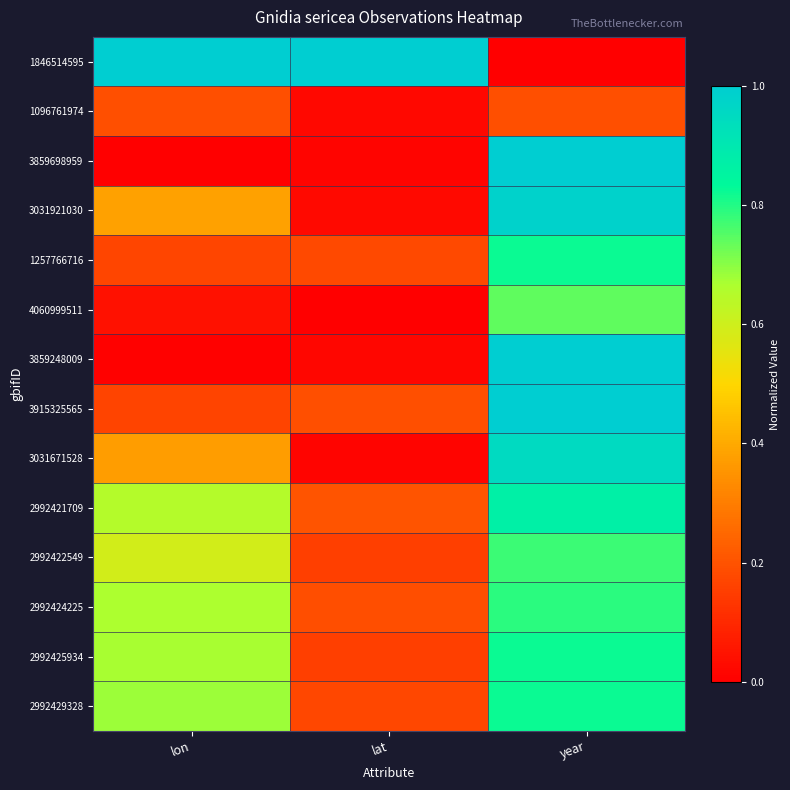

What is the spread (max minus min) of values at lat?

1.0